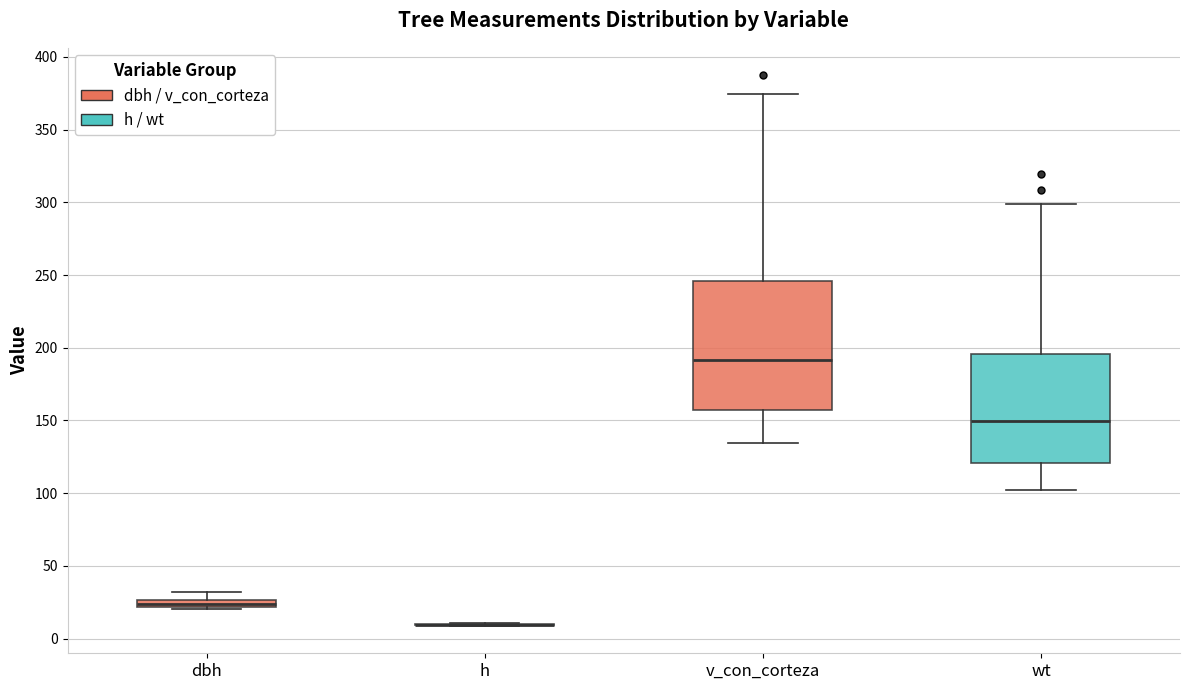

Where is the upper edge of the box for wt on the y-axis? The values are not printed on the chart, so give them approximately, as read against the axis.

195